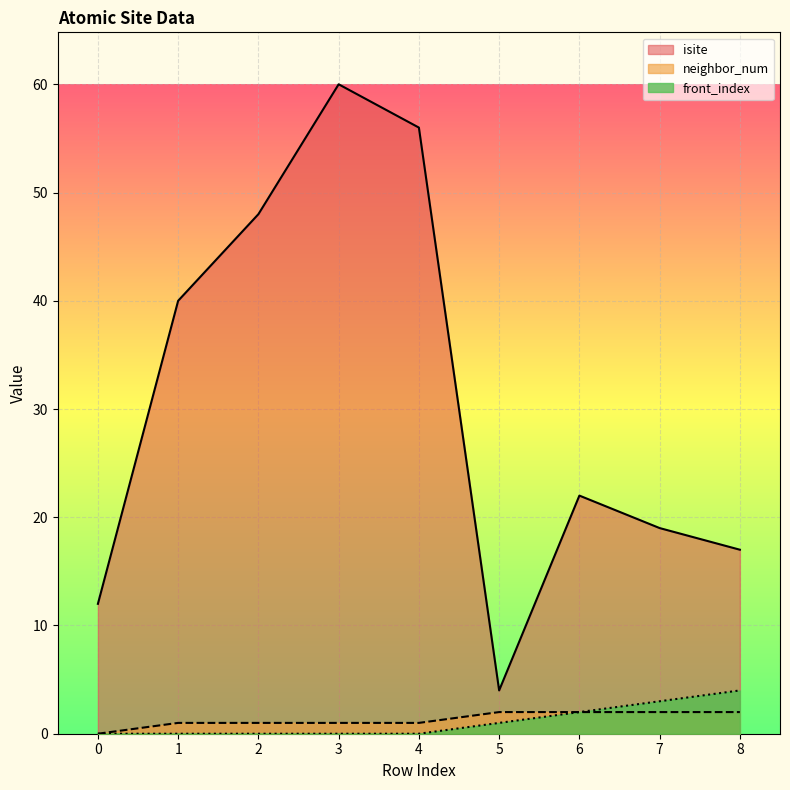

Reading left to right, transcribe all the data shown in this chart.

isite: 12	40	48	60	56	4	22	19	17
neighbor_num: 0	1	1	1	1	2	2	2	2
front_index: 0	0	0	0	0	1	2	3	4